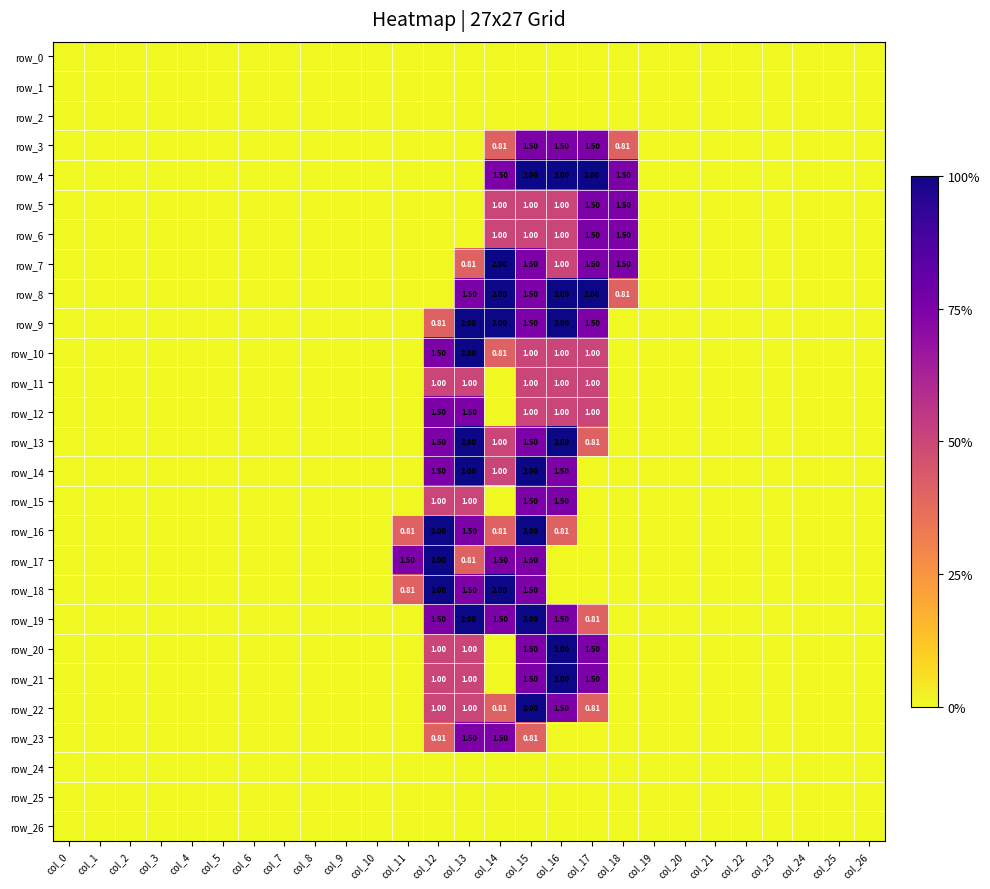

How many values in the row_3 series exceed 0?

5